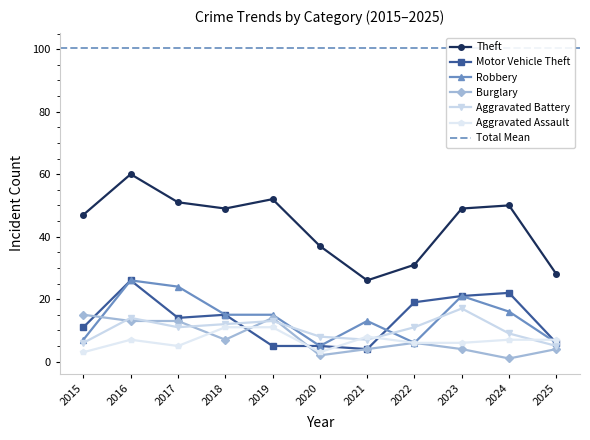

Which label corresponds to the largest value in the chart?

2016